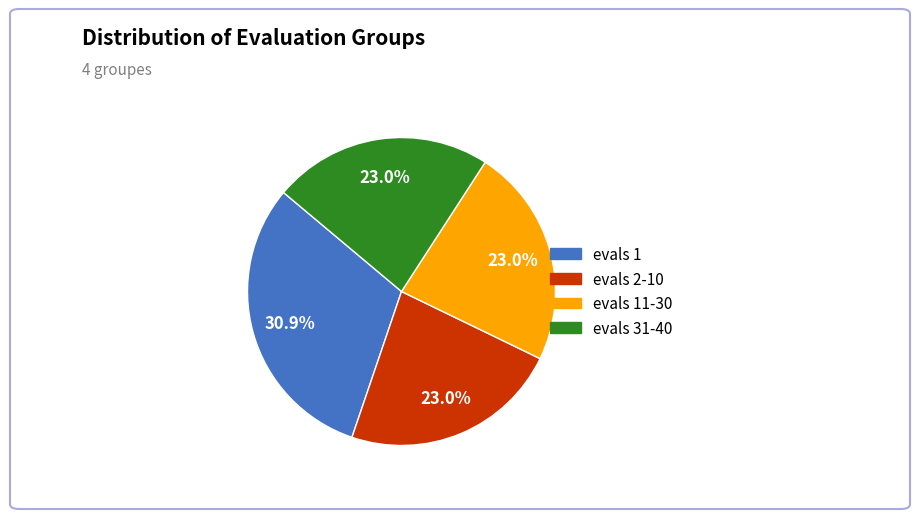

Is there any slice that represents more than half of the pie?

No